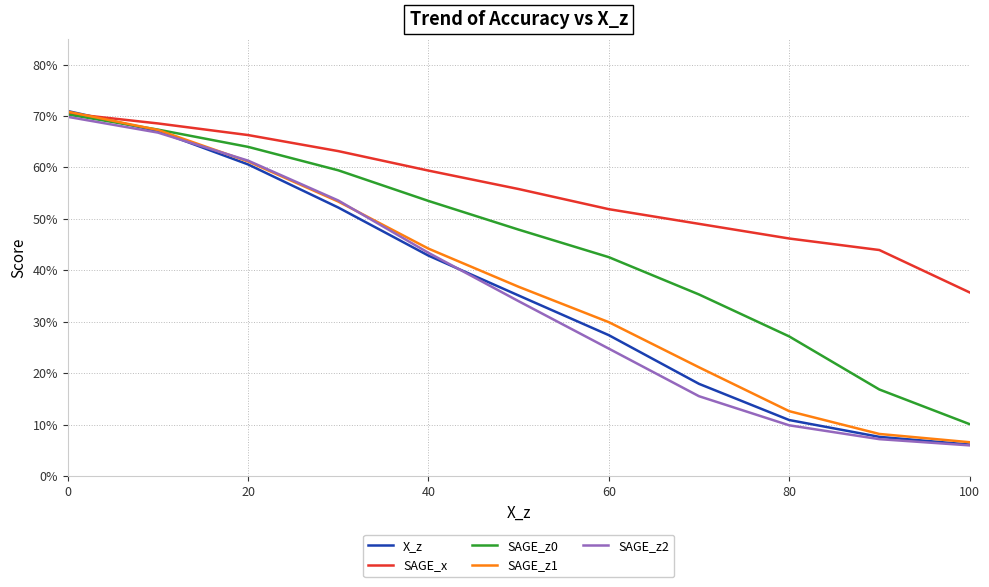

Is this an area chart (filled region under the line)?

No